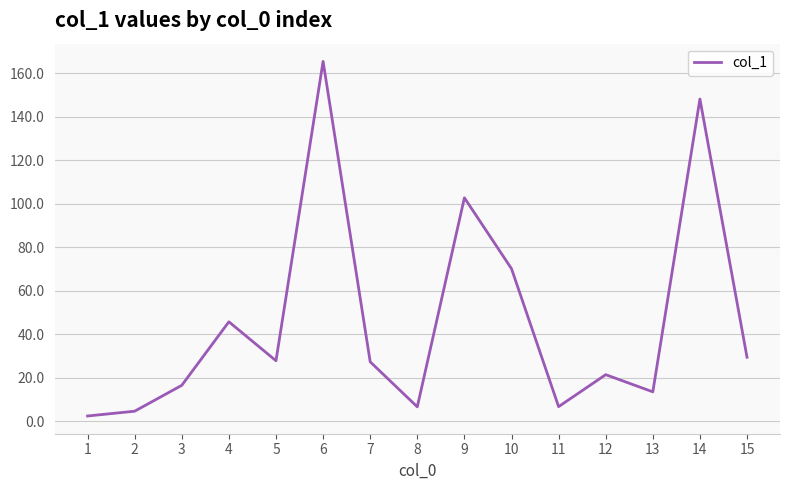

Which label corresponds to the largest value in the chart?

6